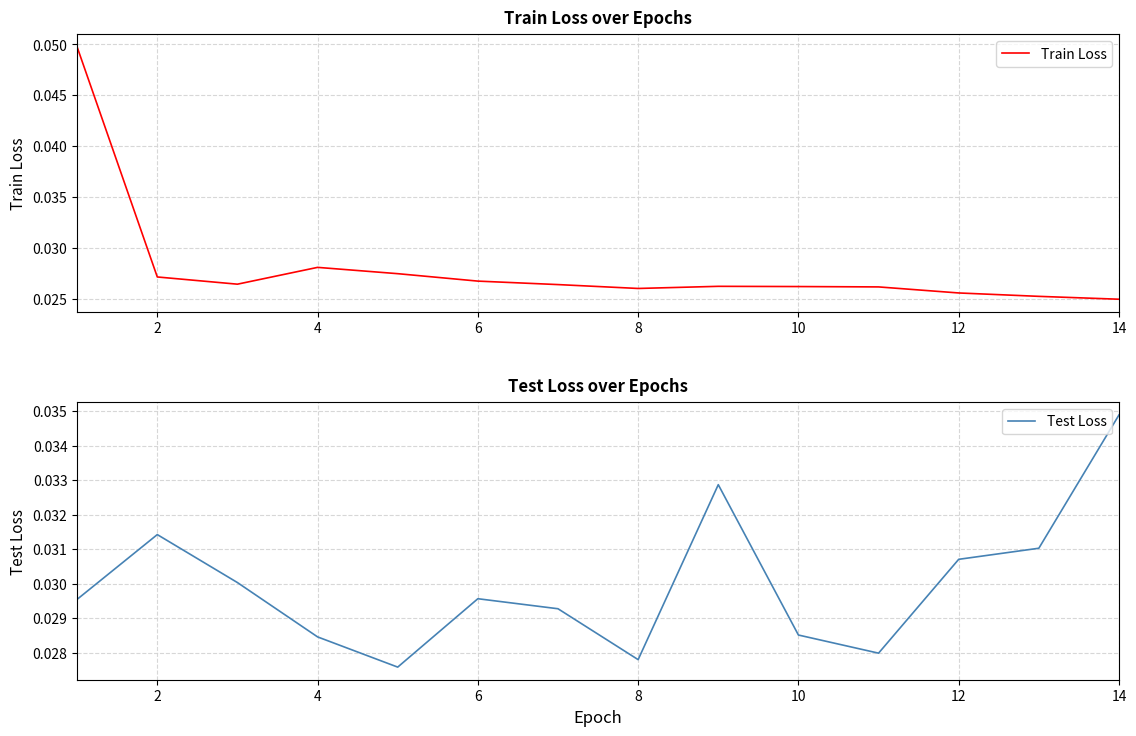

Does the chart display data point markers on the line(s)?

No